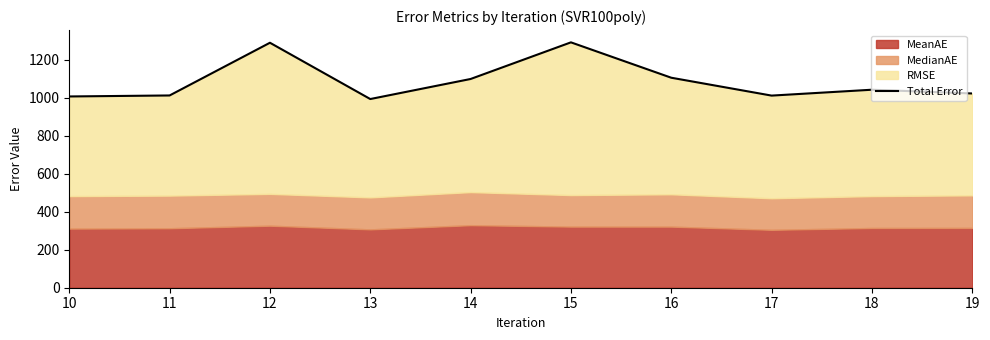

What is the approximate value at 18?

1042.5